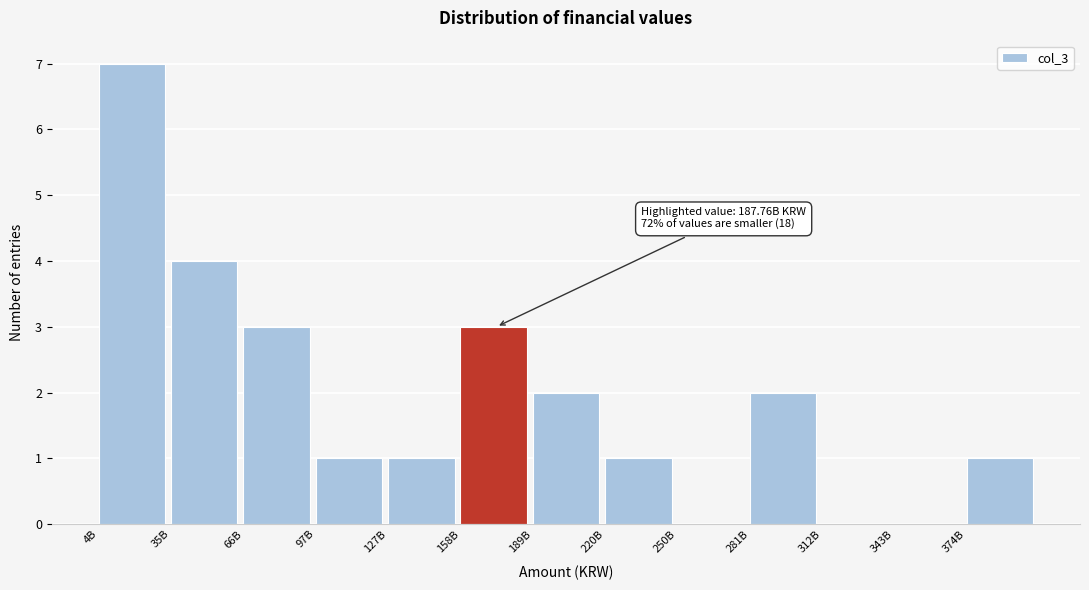

Reading left to right, extract all data points from this chart.

4B=7	35B=4	66B=3	97B=1	127B=1	158B=3	189B=2	220B=1	250B=0	281B=2	312B=0	343B=0	374B=1